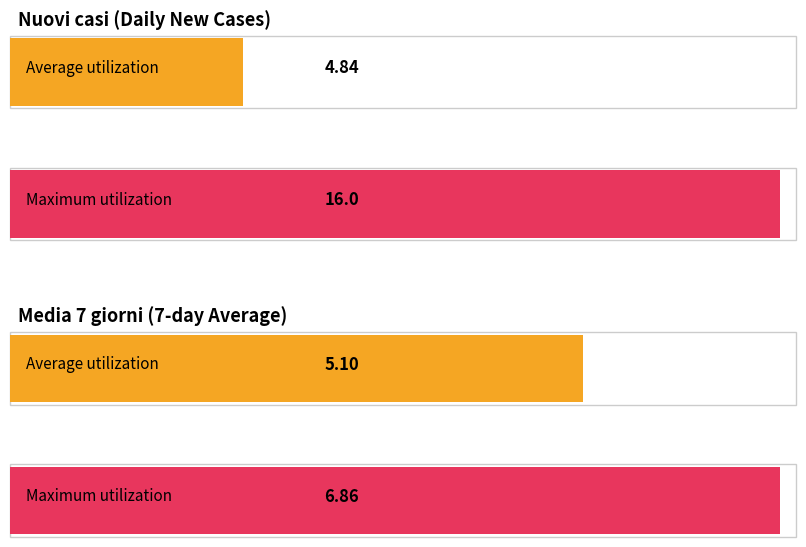

The Nuovi casi series shows 3.0 at 2020-03-29. True or false?

True